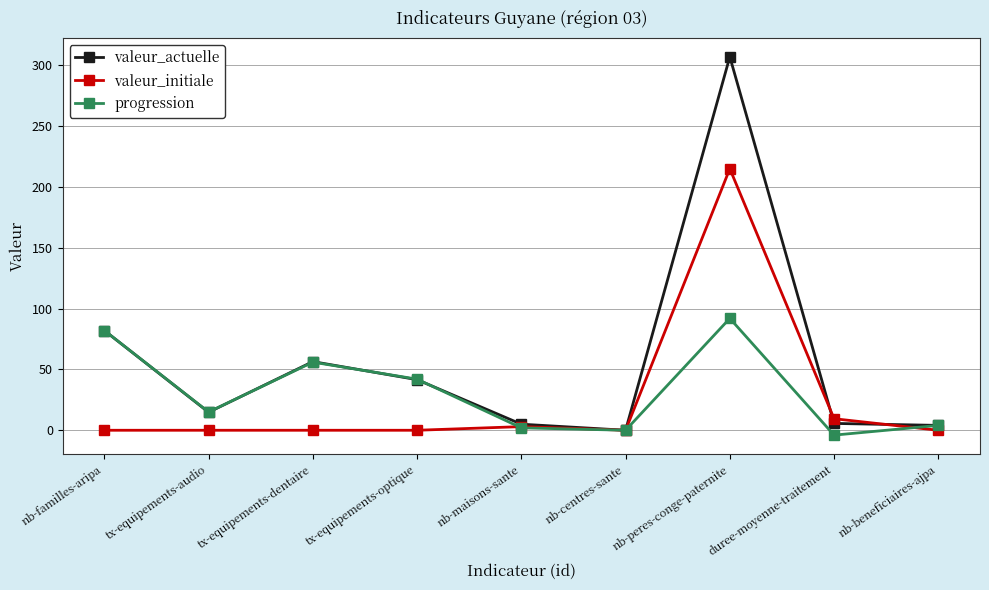

Which series has the largest total across all categories?

valeur_actuelle